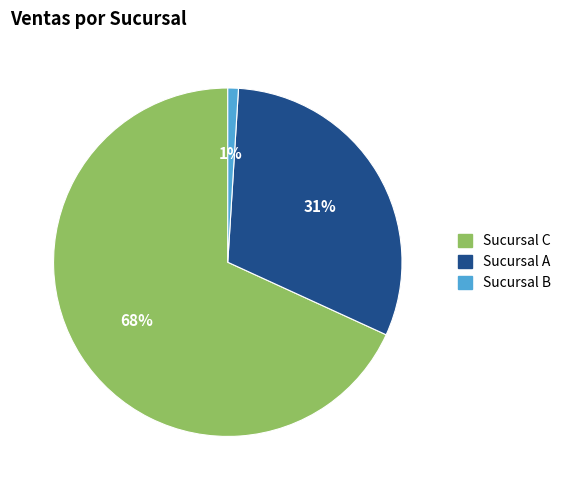

To the nearest percent, what is the combined percentage of Sucursal A and Sucursal B?

32%